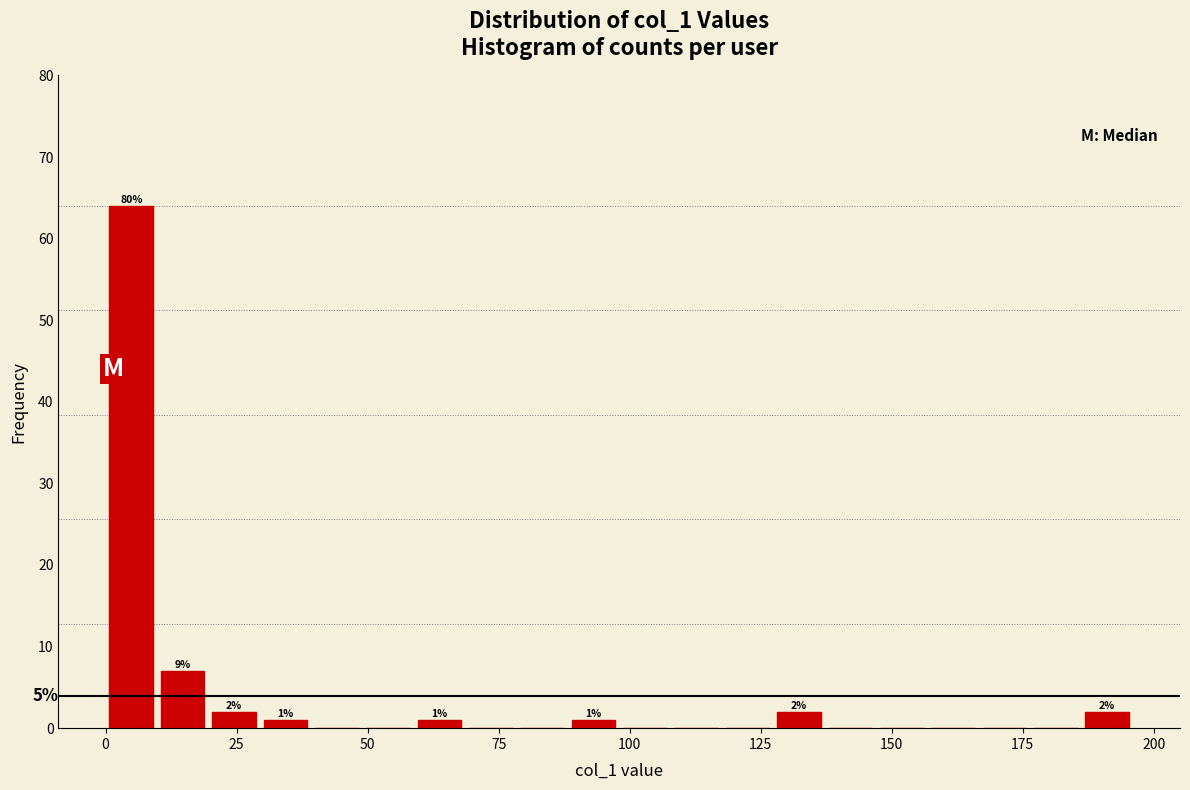

Read against the x-axis, roughly where is the centre of the tallest bar?

5